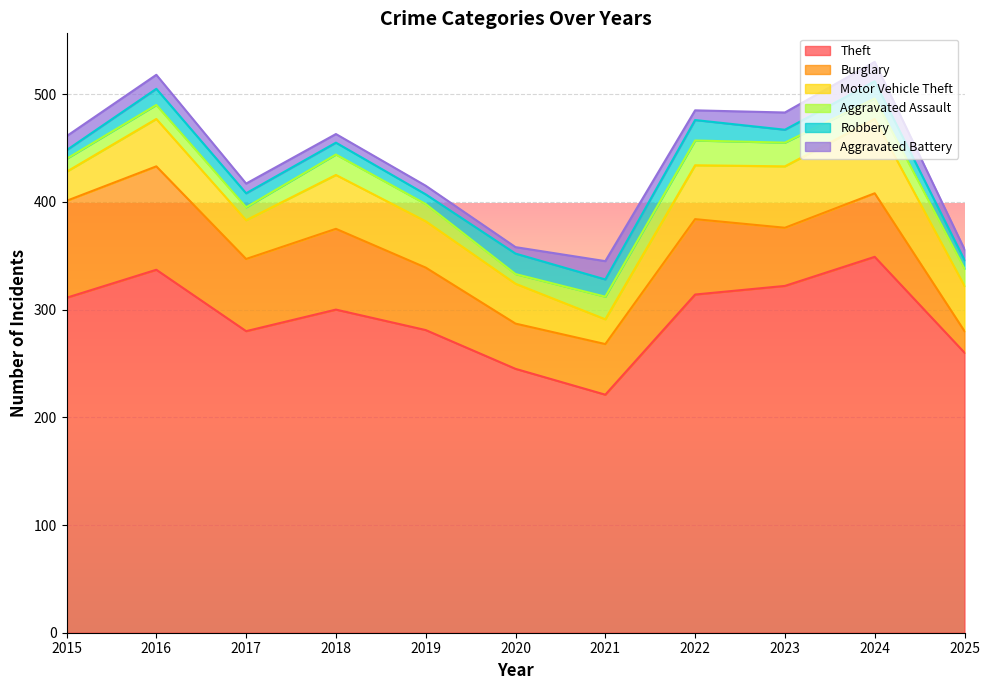

What is the difference between the highest and lowest values at 2021?

205